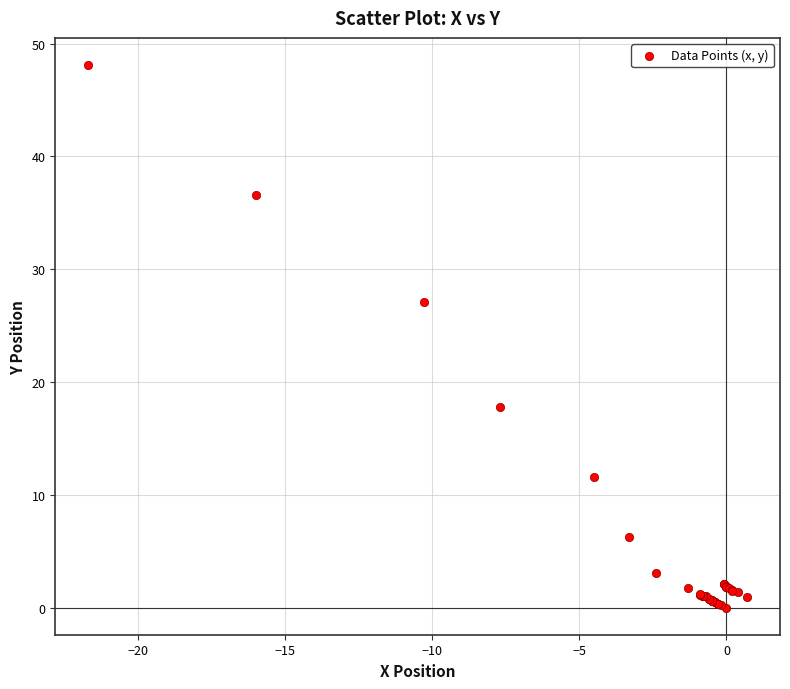

What Y value in the scatter plot is closest to 24?

27.1